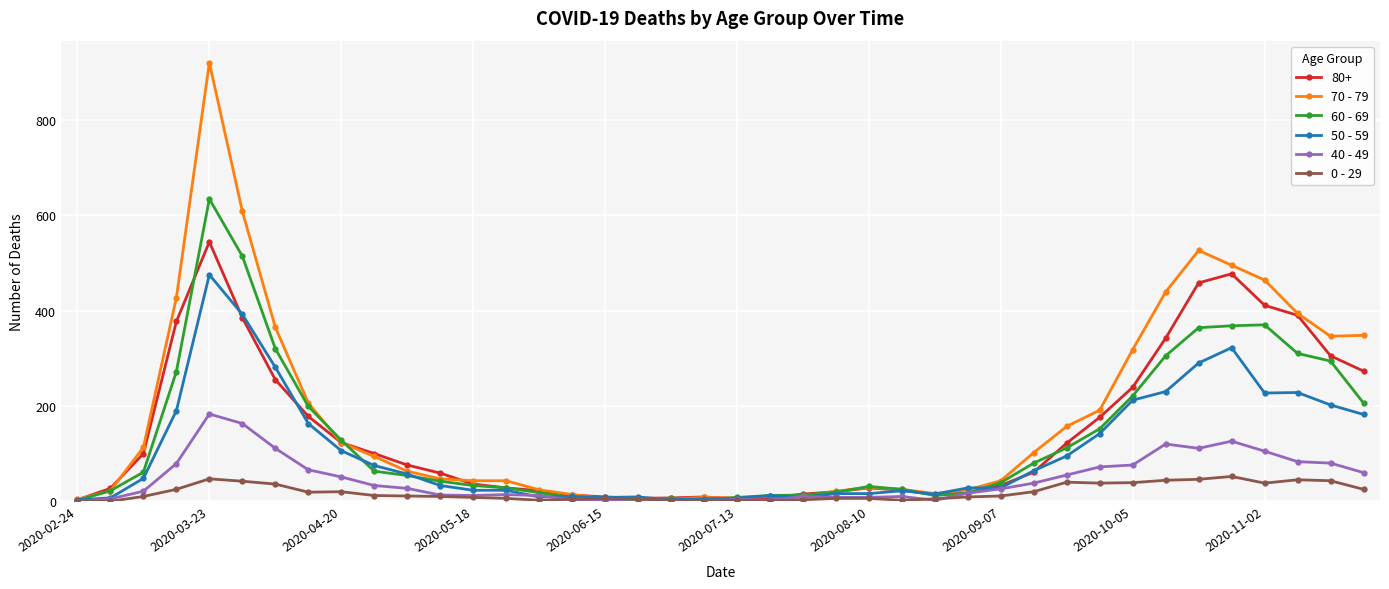

What is the sum of all 70 - 79 values?

7107